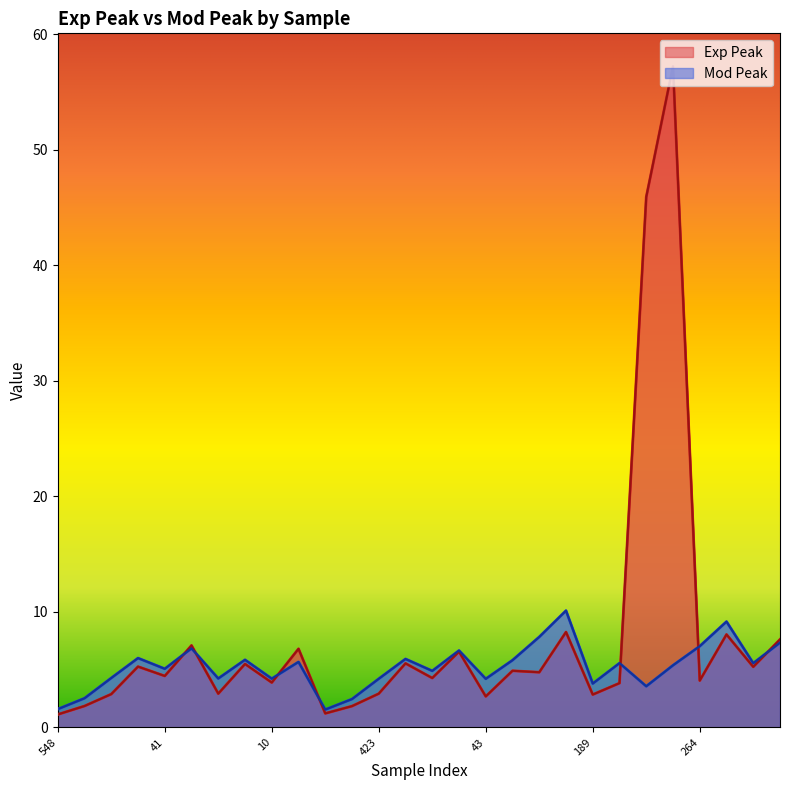

Reading left to right, extract all data points from this chart.

Exp Peak: 1.1	1.9	2.9	5.3	4.5	7.1	2.9	5.5	3.9	6.8	1.2	1.8	2.9	5.5	4.3	6.5	2.7	4.9	4.8	8.2	2.8	3.8	45.9	57.2	4.0	8.0	5.2	7.6
Mod Peak: 1.6	2.5	4.3	6.0	5.1	6.8	4.2	5.8	4.2	5.7	1.5	2.5	4.2	5.9	4.9	6.7	4.2	5.8	7.8	10.1	3.8	5.6	3.6	5.4	7.0	9.2	5.6	7.3
Delta Exp: 1.1	1.9	2.9	5.3	4.5	7.1	2.9	5.5	3.9	6.8	1.2	1.8	2.9	5.5	4.3	6.5	2.7	4.9	4.8	8.2	2.8	3.8	45.9	57.2	4.0	8.0	5.2	7.6
Delta Mod: 1.6	2.5	4.3	6.0	5.1	6.8	4.2	5.8	4.2	5.7	1.5	2.5	4.2	5.9	4.9	6.7	4.2	5.8	7.8	10.1	3.8	5.6	3.6	5.4	7.0	9.2	5.6	7.3